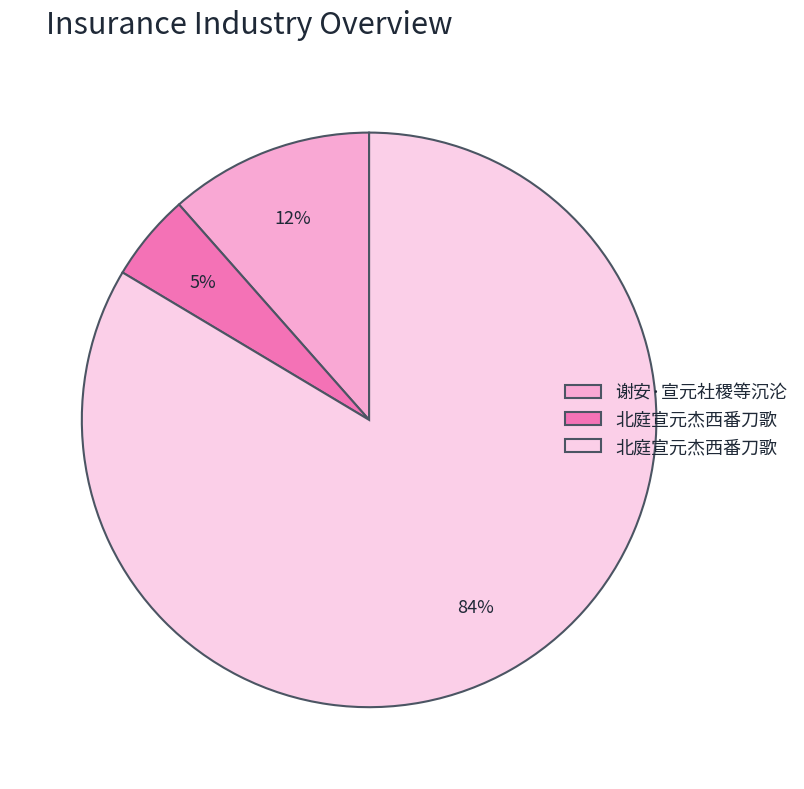

To the nearest percent, what is the average slice percentage?

33%